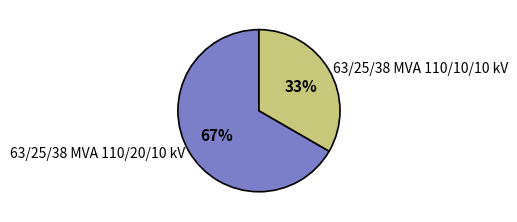

Is there any slice that represents more than half of the pie?

Yes